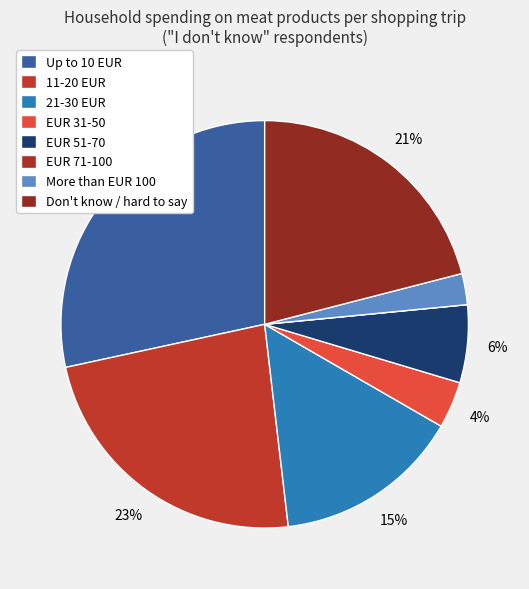

To the nearest percent, what is the average slice percentage?

12%